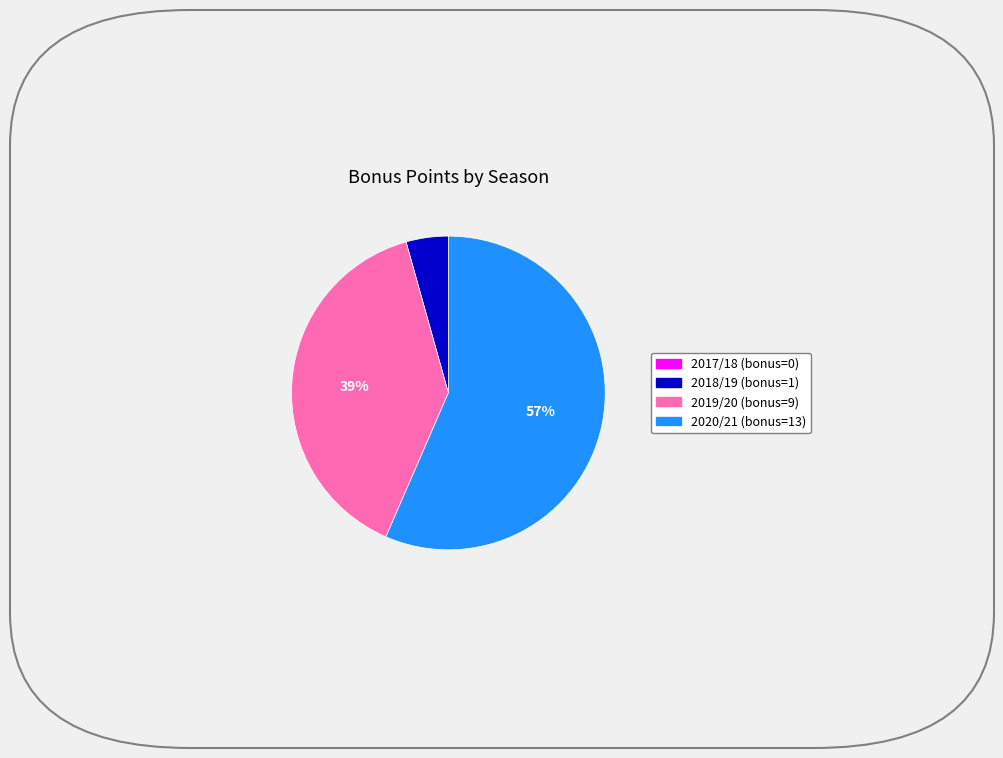

Does any single category account for the majority?

Yes